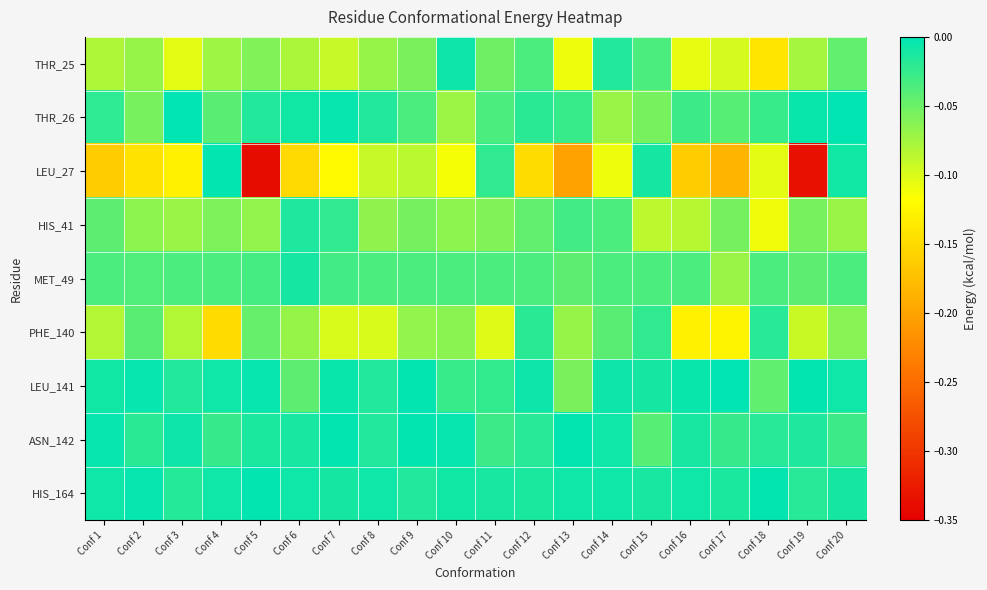

Count the number of data series in this chart.

9